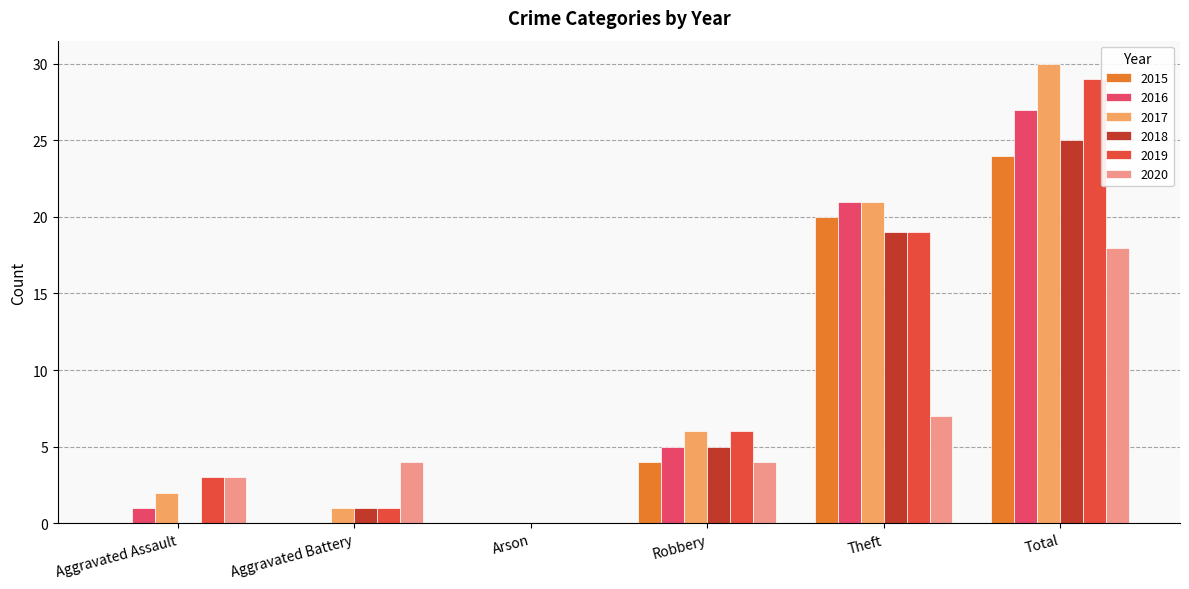

Which series has the largest total across all categories?

2017